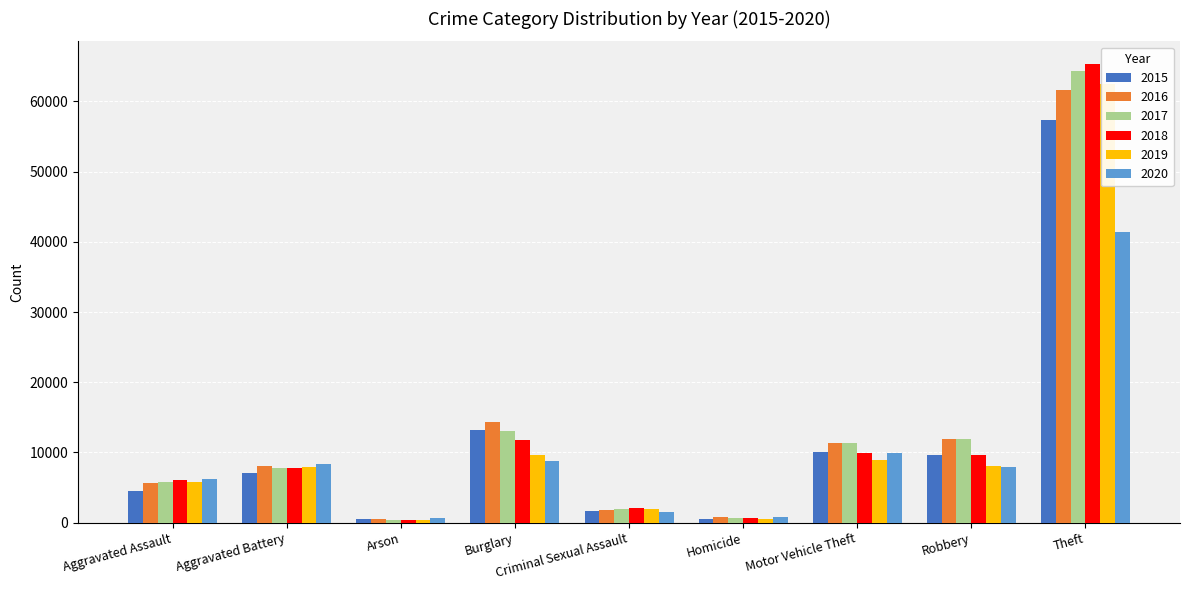

Rank the series at Homicide from highest to lowest value.

2020, 2016, 2017, 2018, 2019, 2015